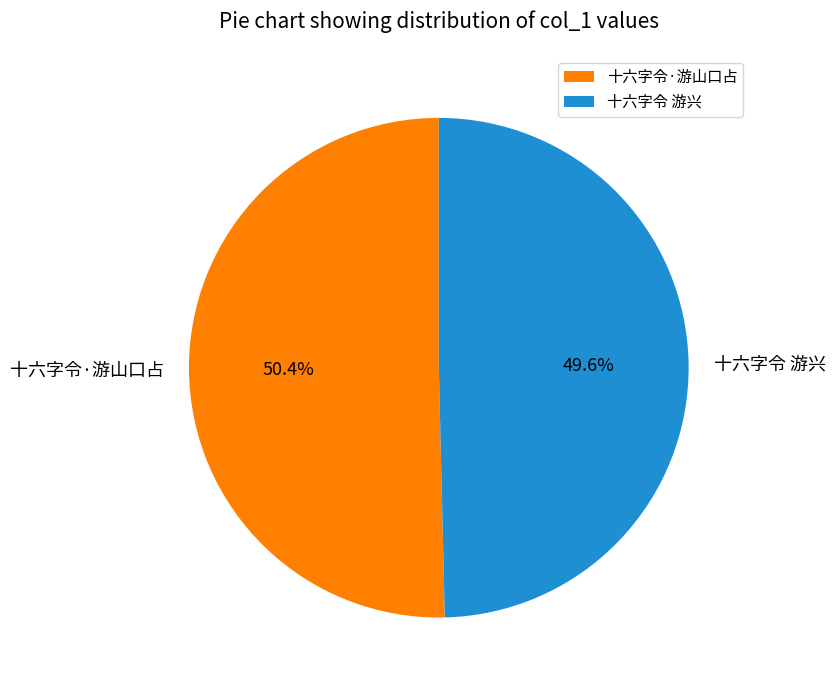

To the nearest percent, what portion does 十六字令 游兴 represent?

50%